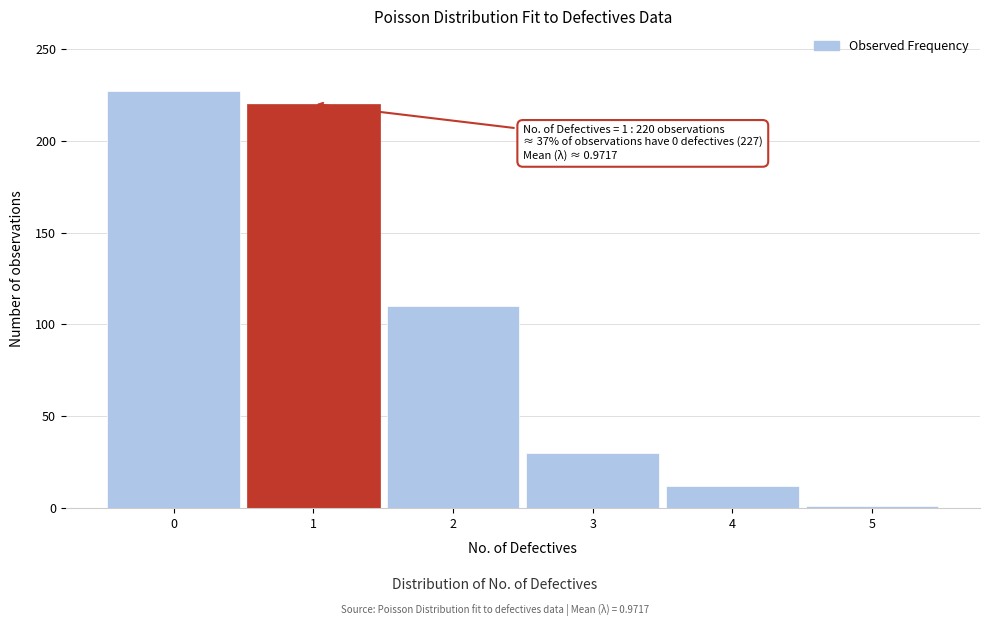

Reading left to right, extract all data points from this chart.

227	220	110	30	12	1